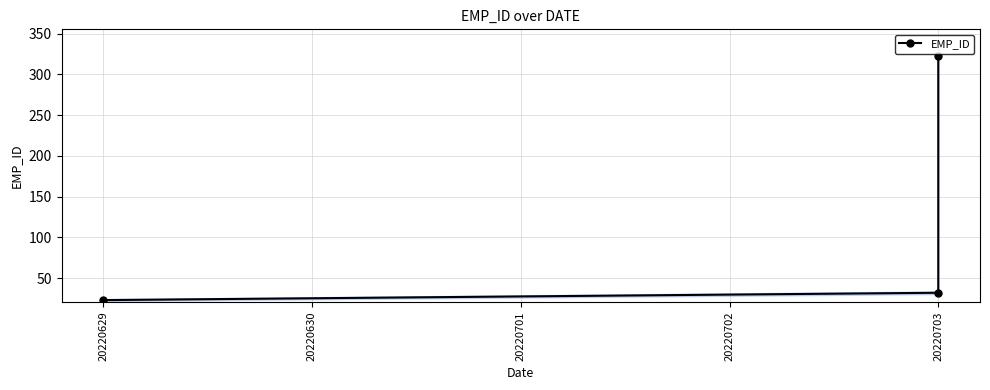

The value at 20220703 is 56. True or false?

False